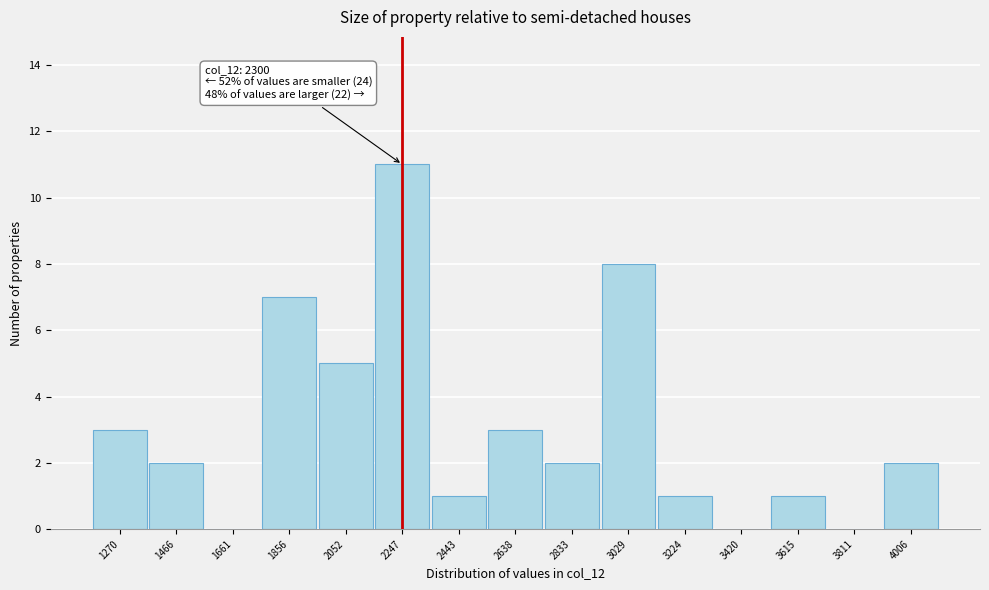

Which range on the x-axis has the tallest bar?

2140 to 2340